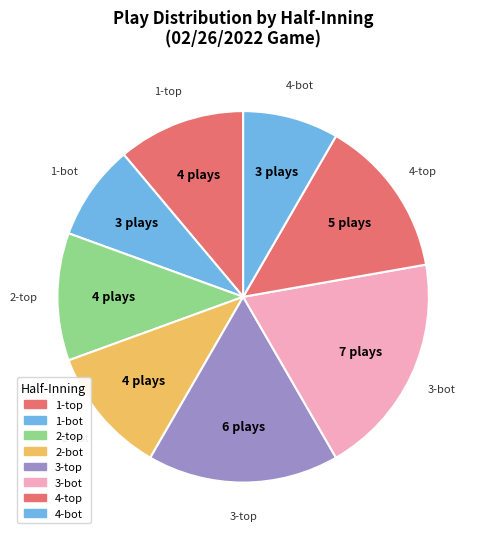

What is the smallest slice in the pie chart?

1-bot